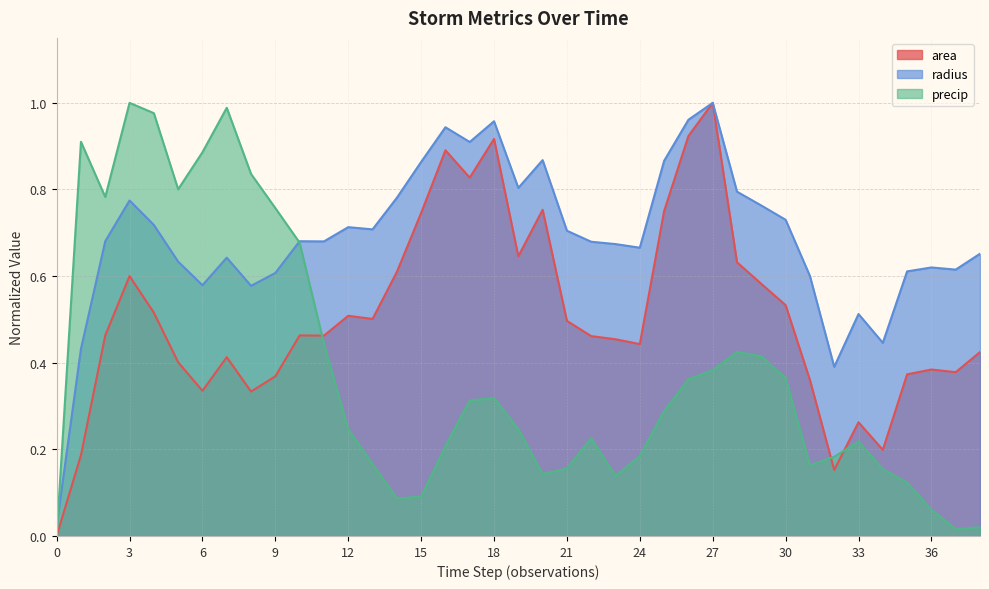

What are all the series names shown in the legend?

area, radius, precip